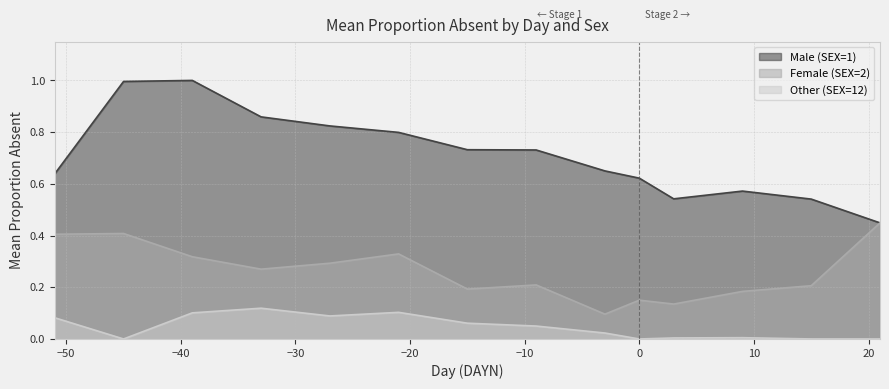

At how many categories does at least one series exceed 0?

14